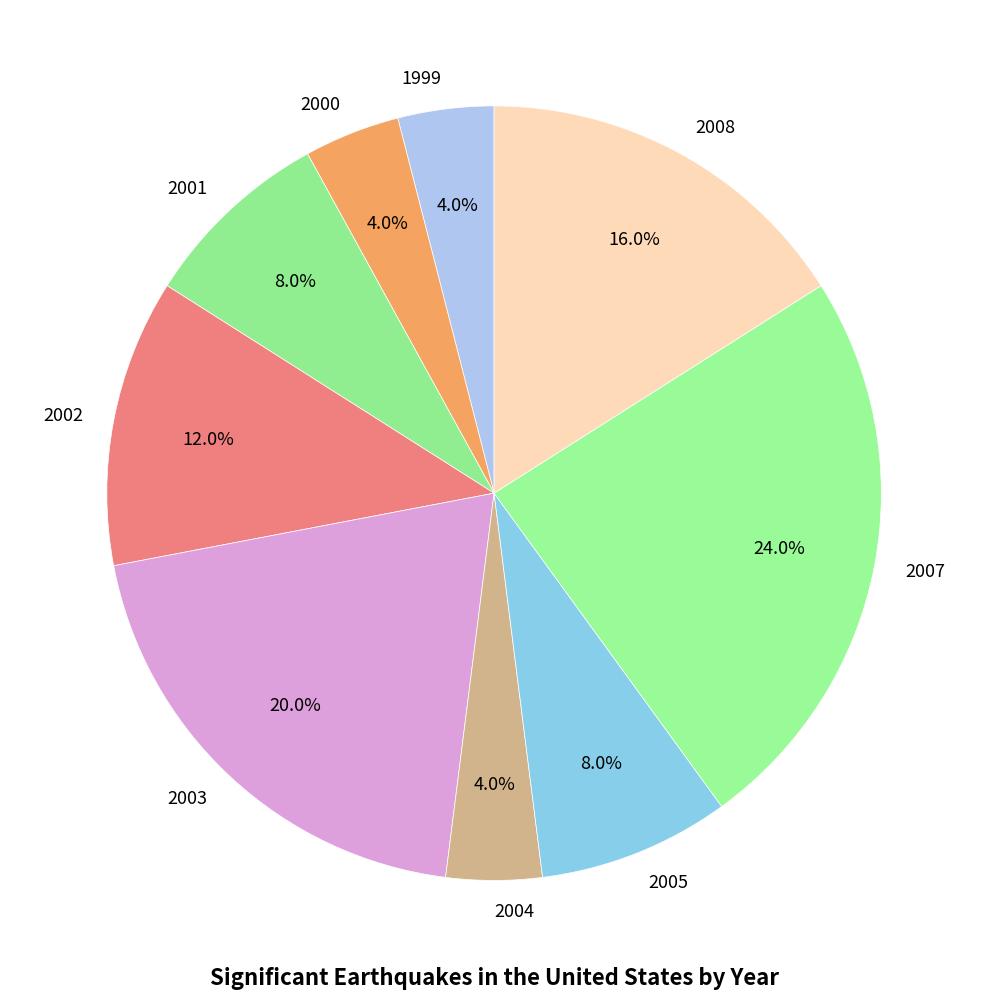

Do 2008 and 2002 together represent more than half of the pie?

No